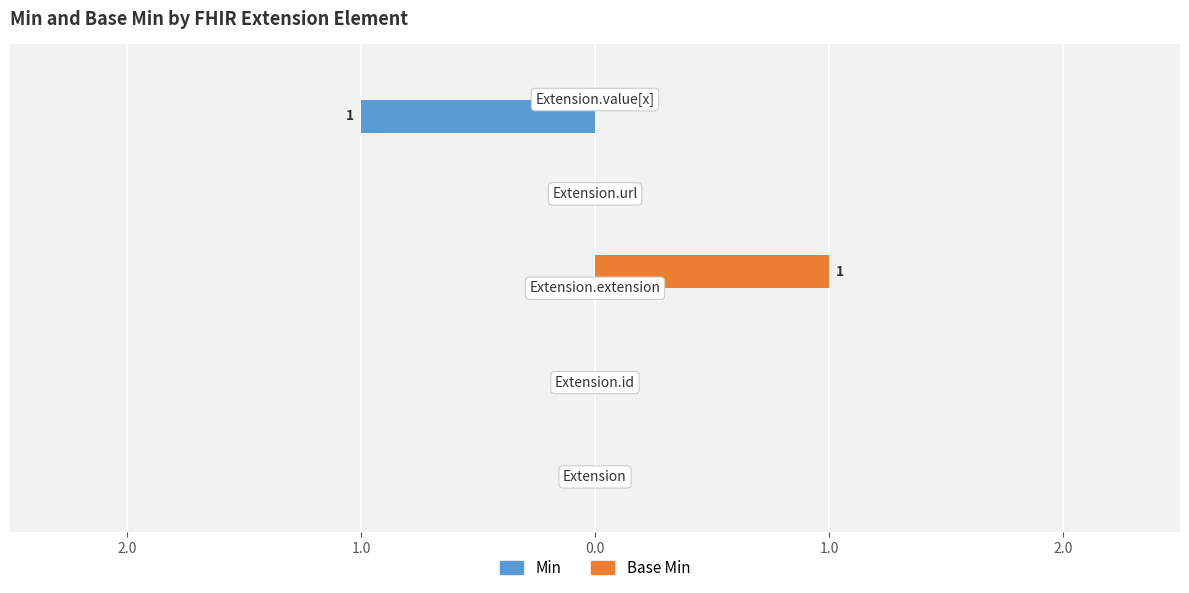

What are all the series names shown in the legend?

Min, Base Min